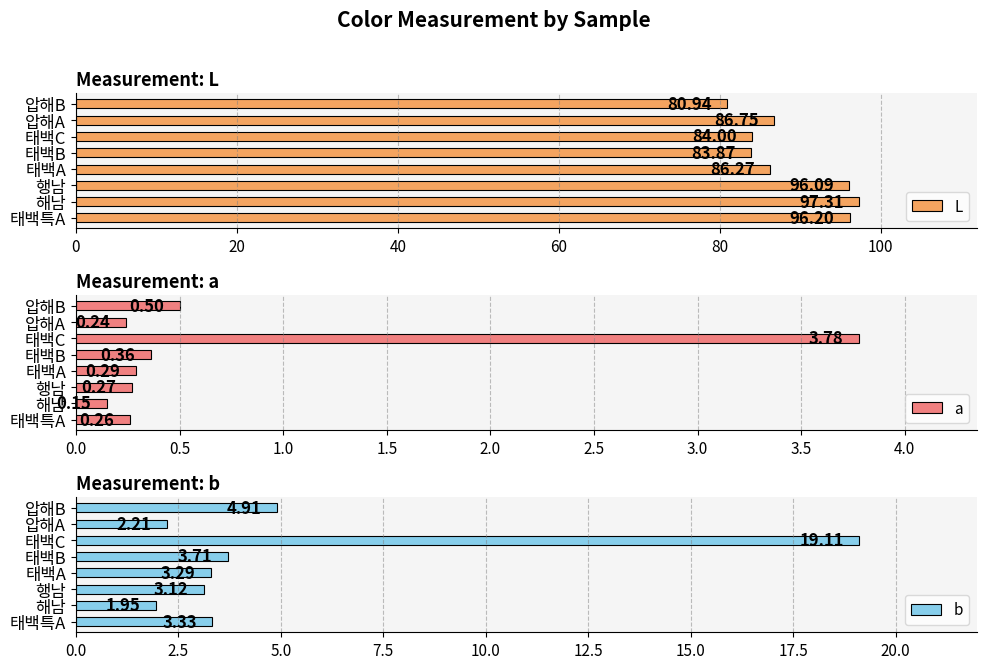

What is the difference between the L values at 태백A and 태백B?

2.4